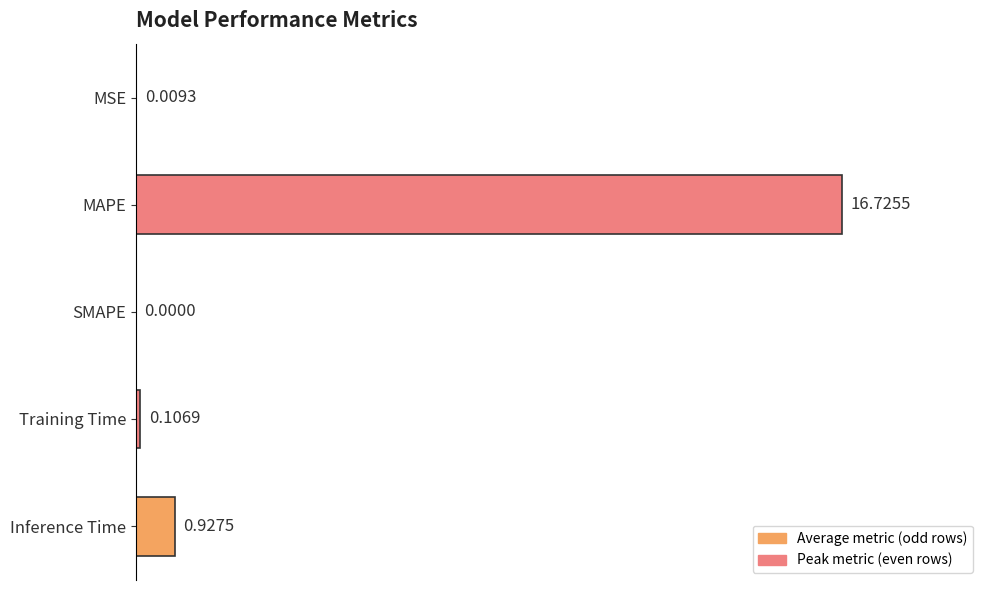

What is the average value?

3.6